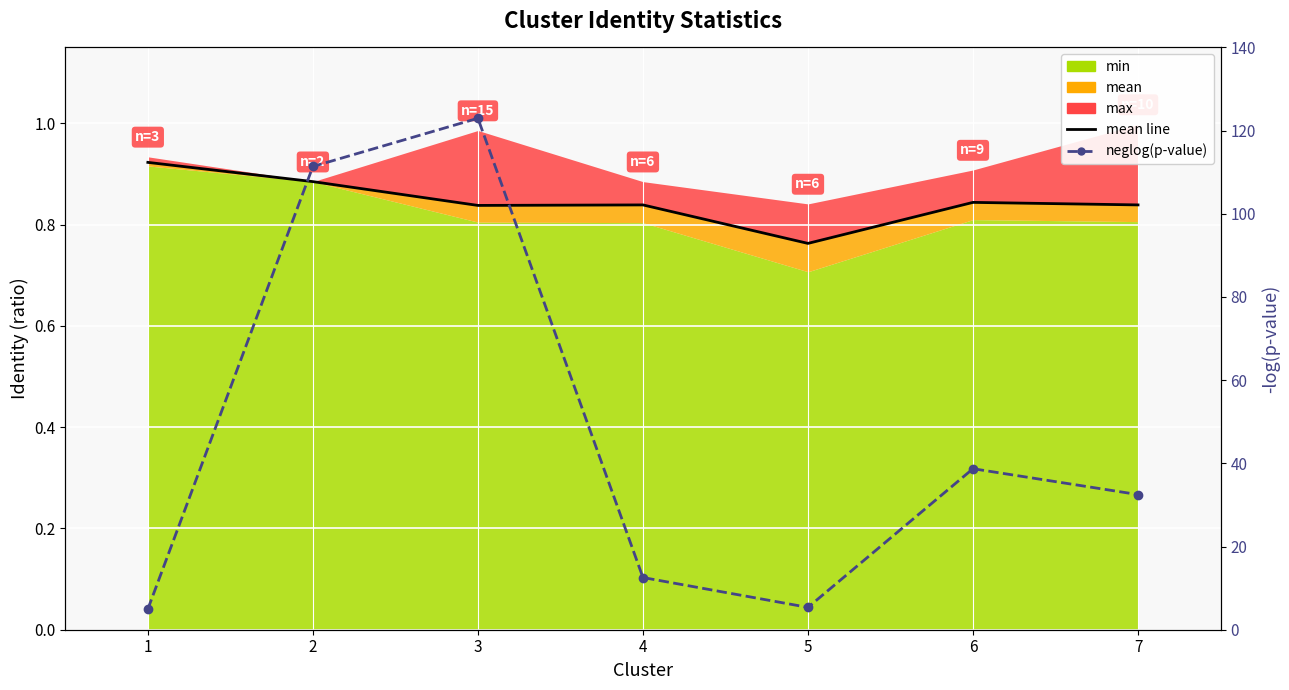

True or false: neglog(p-value) and mean line intersect in this chart.

False